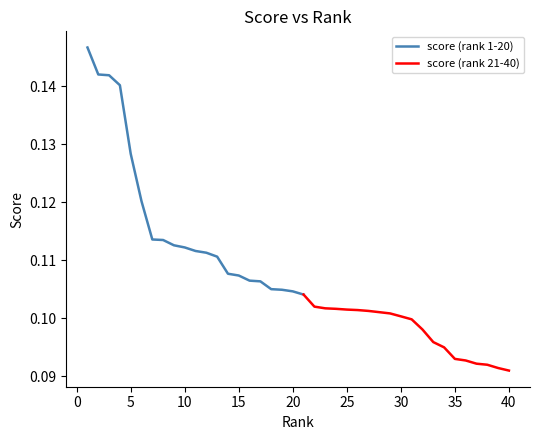

Between 1 and 26, which is larger?

1